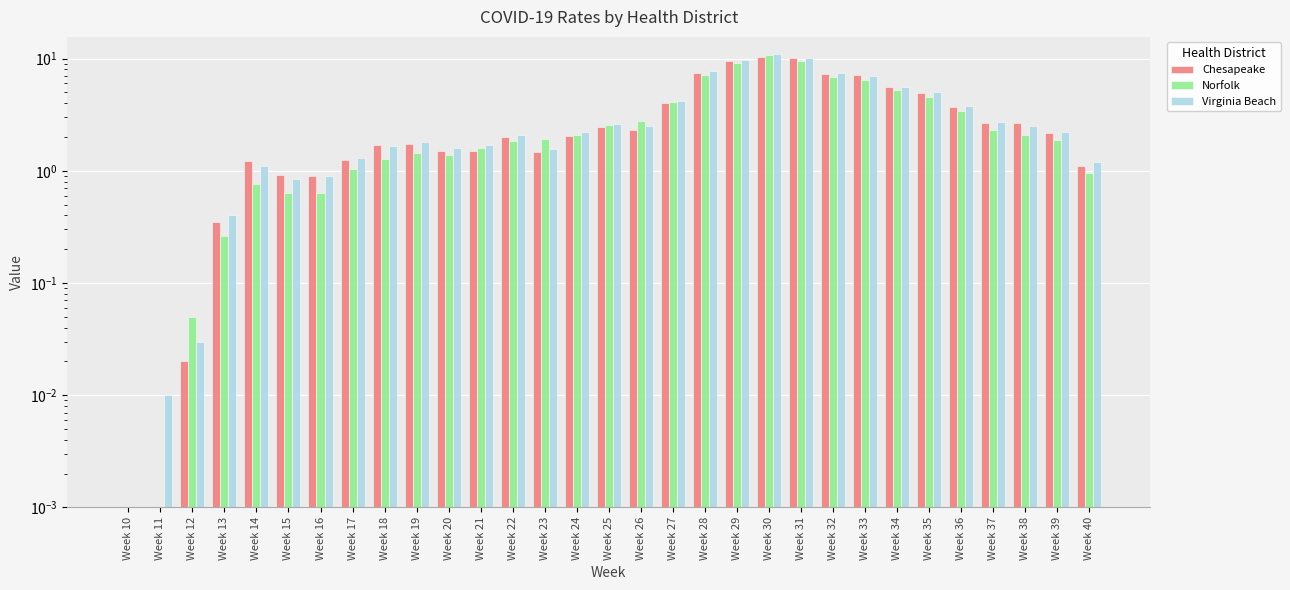

How many bars are there in each group?

3